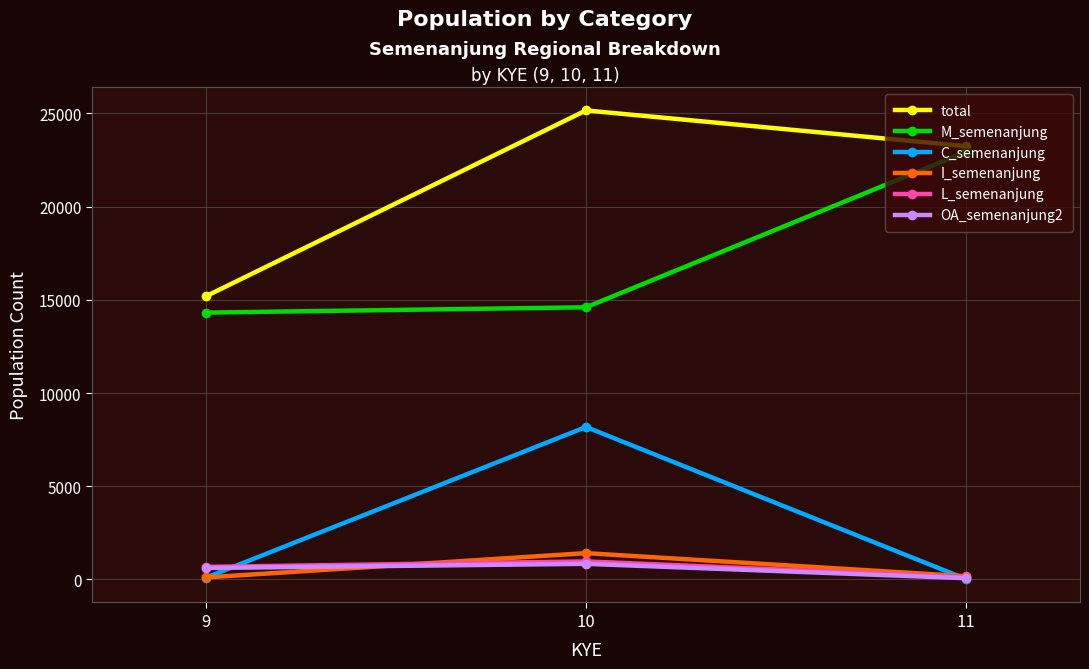

What is the total value across all series at 11?

46562